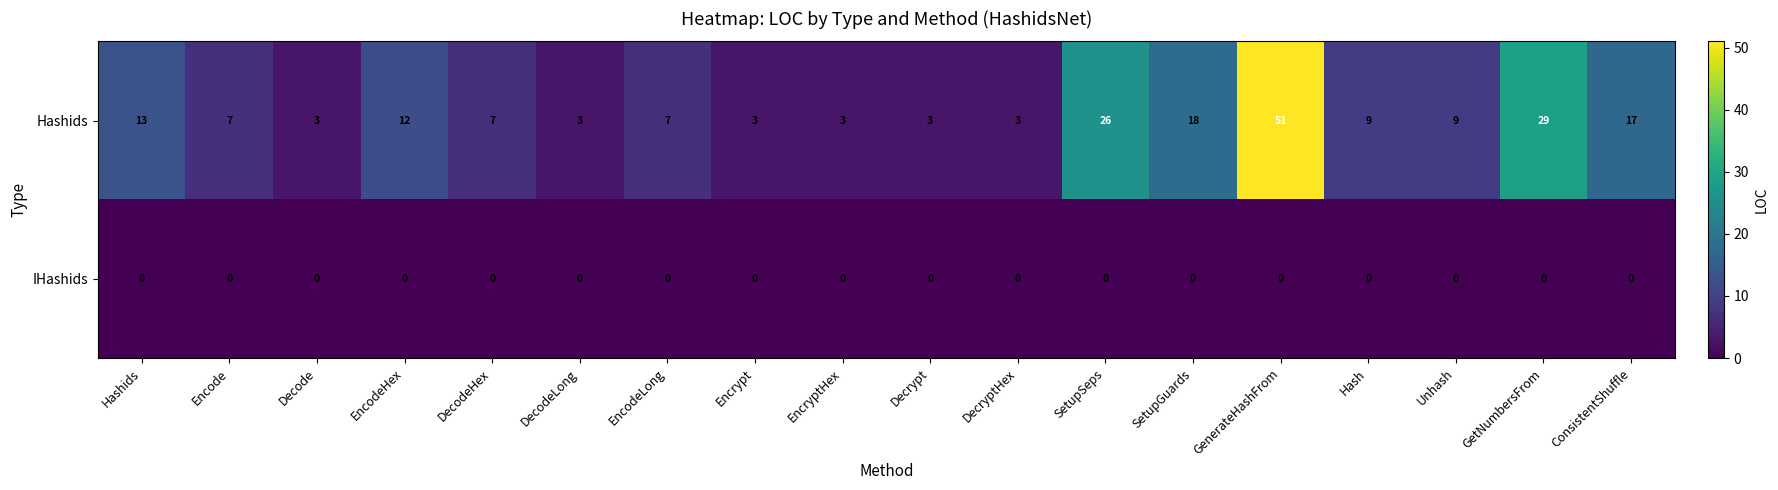

What is the sum of all Hashids values?

223